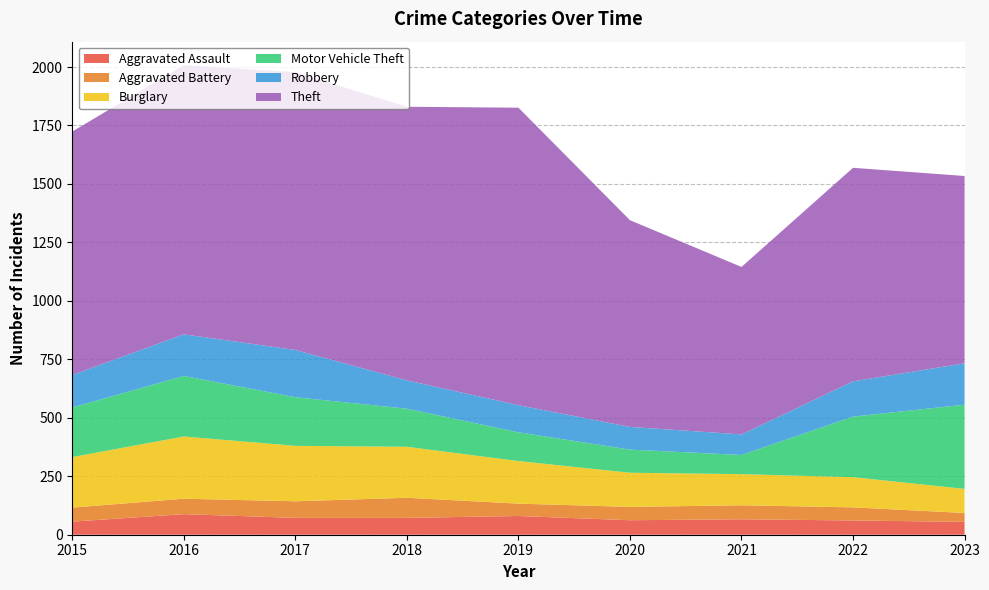

Reading left to right, list all the values displayed in this chart.

Aggravated Assault: 56	88	72	72	80	62	66	61	55
Aggravated Battery: 60	66	71	86	53	57	60	56	38
Burglary: 216	266	237	218	182	146	133	129	103
Motor Vehicle Theft: 212	259	208	163	123	99	82	259	360
Robbery: 139	178	202	121	116	97	88	151	177
Theft: 1041	1151	1188	1170	1272	884	716	913	801